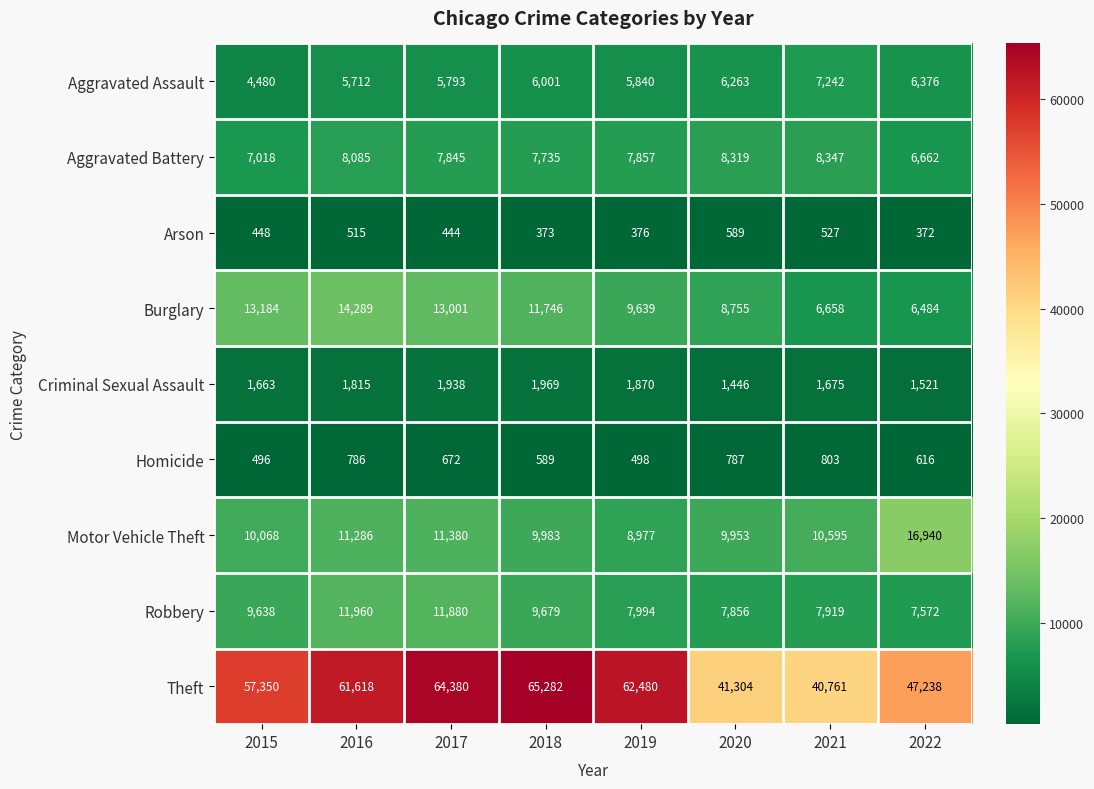

At 2021, list the series in order from smallest to largest.

Arson, Homicide, Criminal Sexual Assault, Burglary, Aggravated Assault, Robbery, Aggravated Battery, Motor Vehicle Theft, Theft